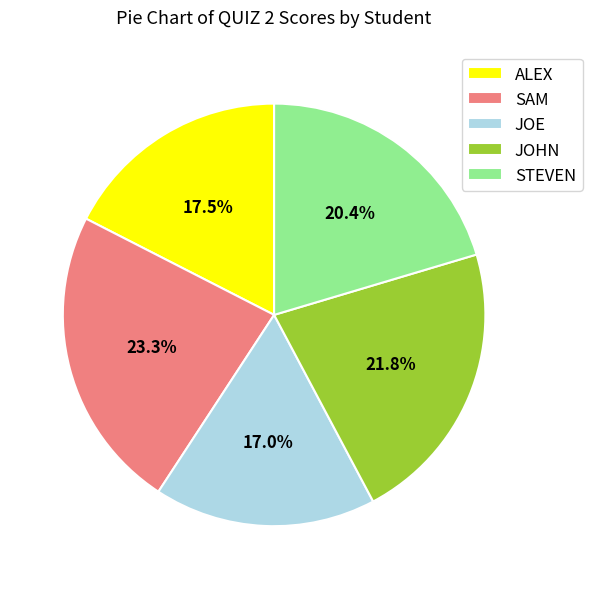

What percentage is the STEVEN slice, to the nearest percent?

20%